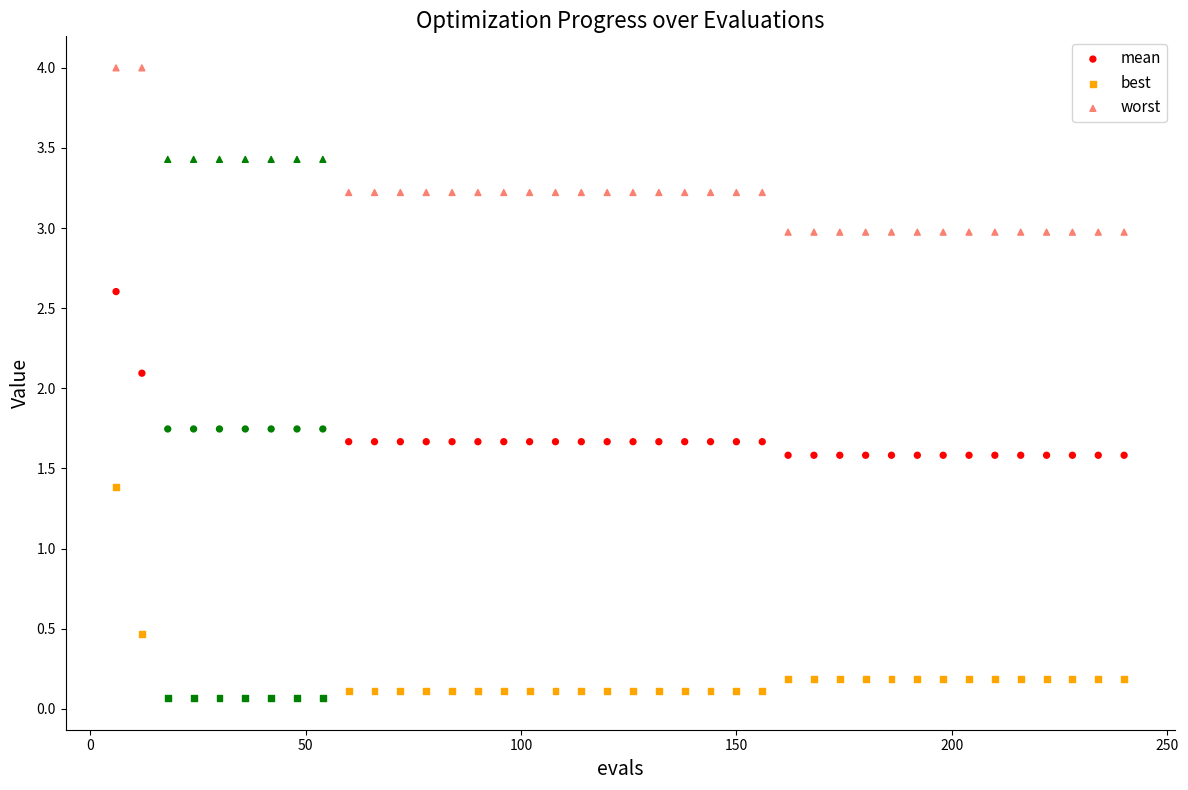

Across all series, what Y value is closest to 2?

2.1